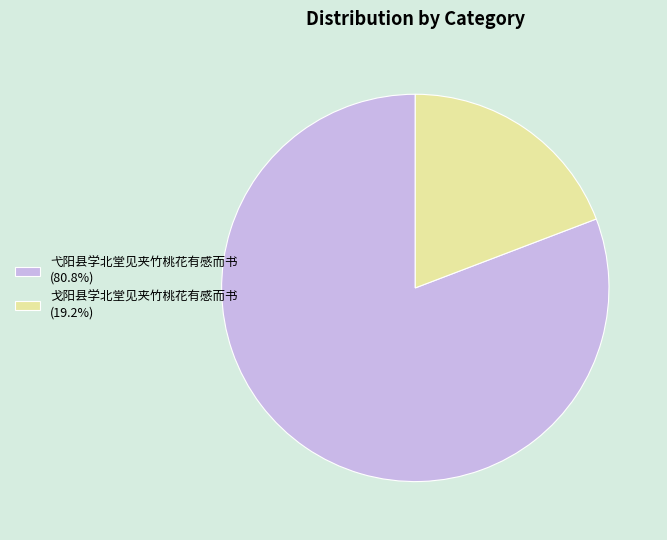

Is the sum of 戈阳县学北堂见夹竹桃花有感而书 and 弋阳县学北堂见夹竹桃花有感而书 greater than half?

Yes